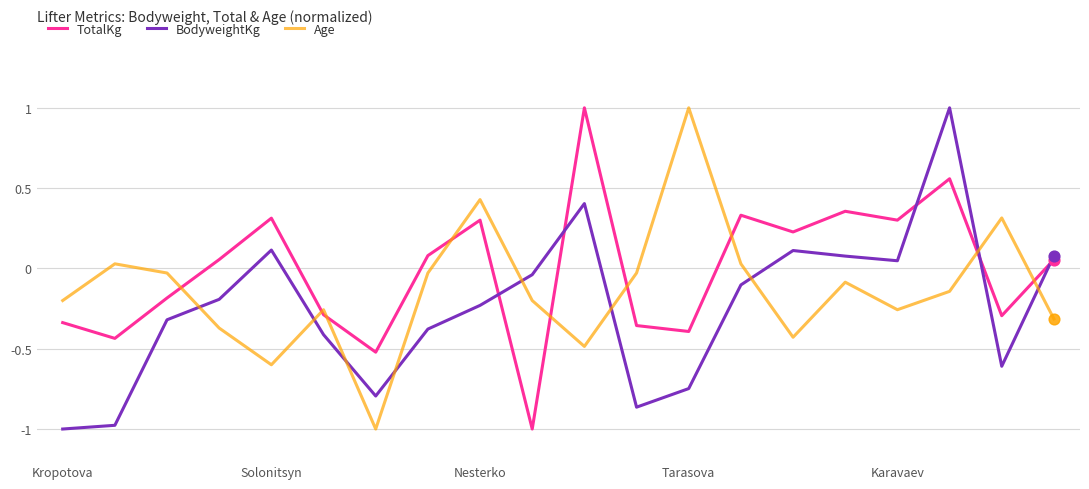

True or false: TotalKg and Age cross at least once.

True